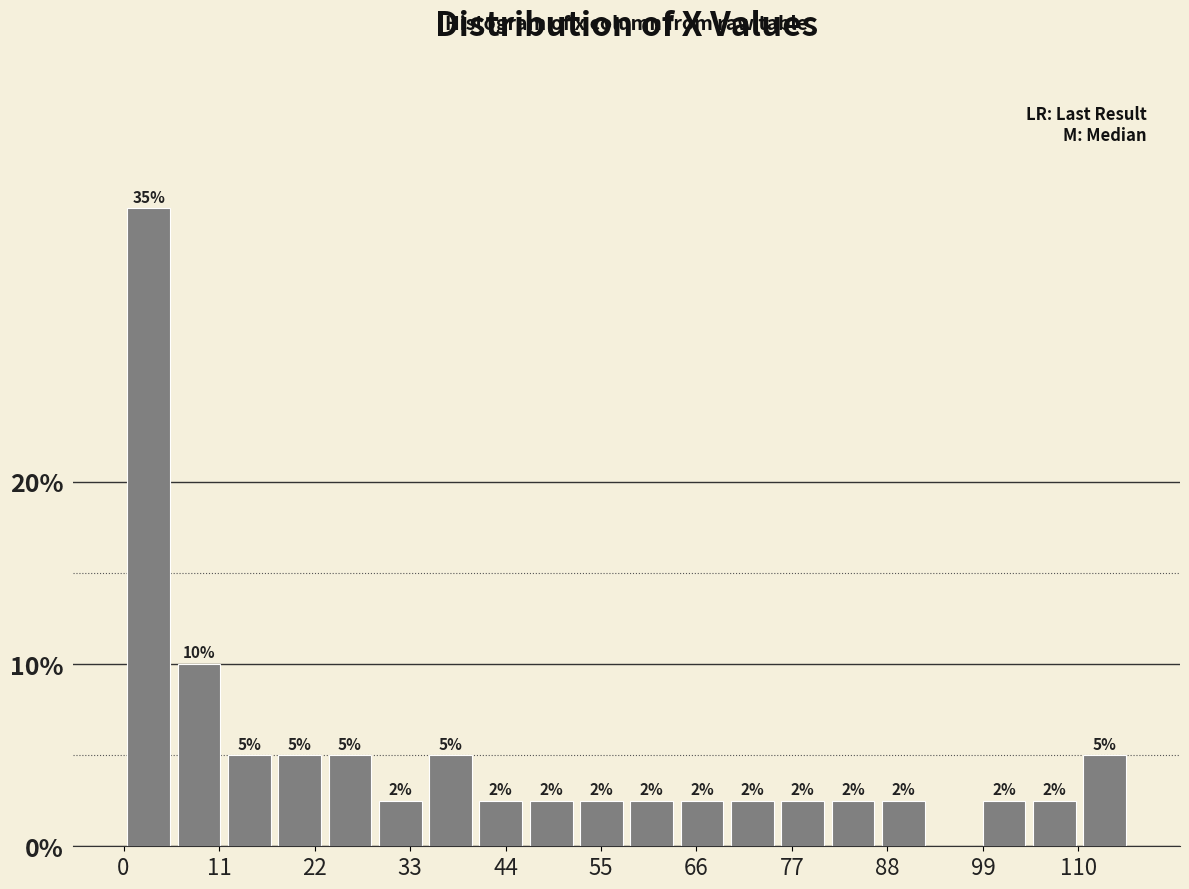

Around what value on the x-axis is the tallest bar? Give the approximate position of its centre, as read against the axis.

2